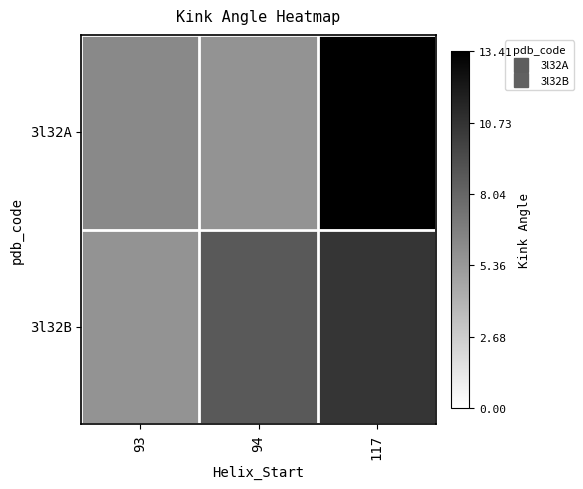

Reading right to left, transcribe all the data shown in this chart.

3l32A: 117=13.4	94=5.7	93=6.2
3l32B: 117=10.6	94=8.7	93=5.6